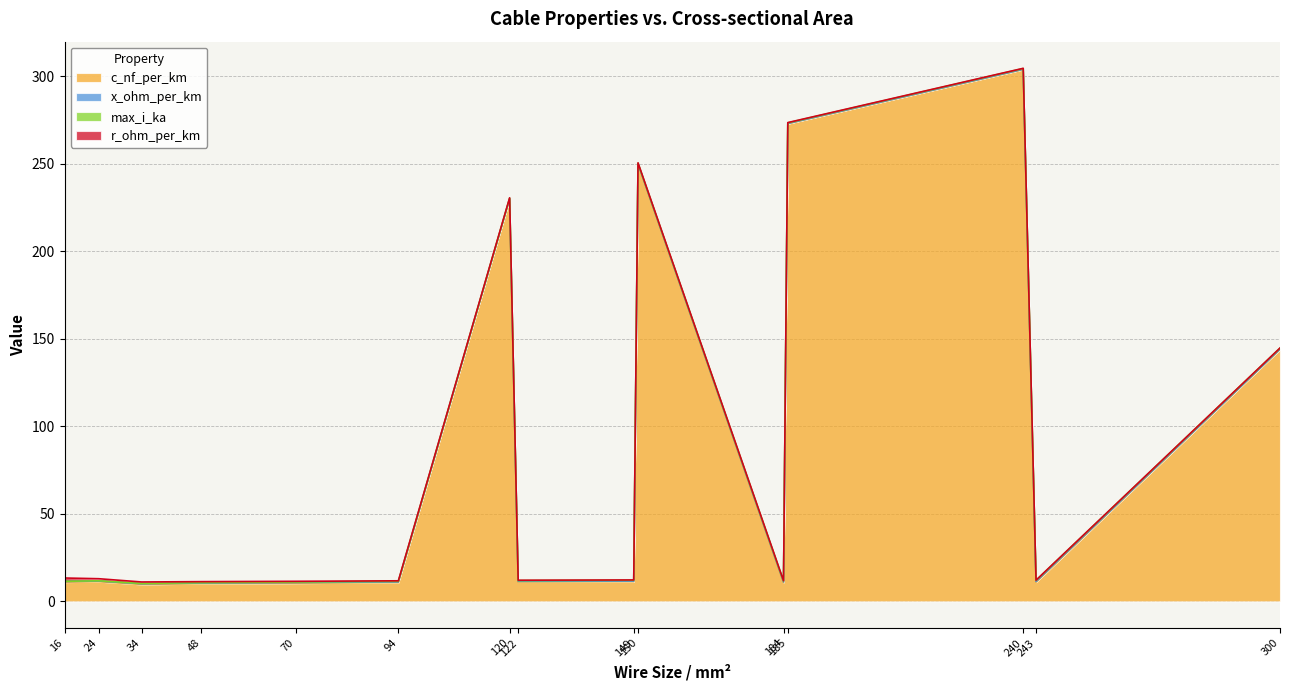

Rank the series by their maximum value, from highest to lowest.

c_nf_per_km, r_ohm_per_km, max_i_ka, x_ohm_per_km